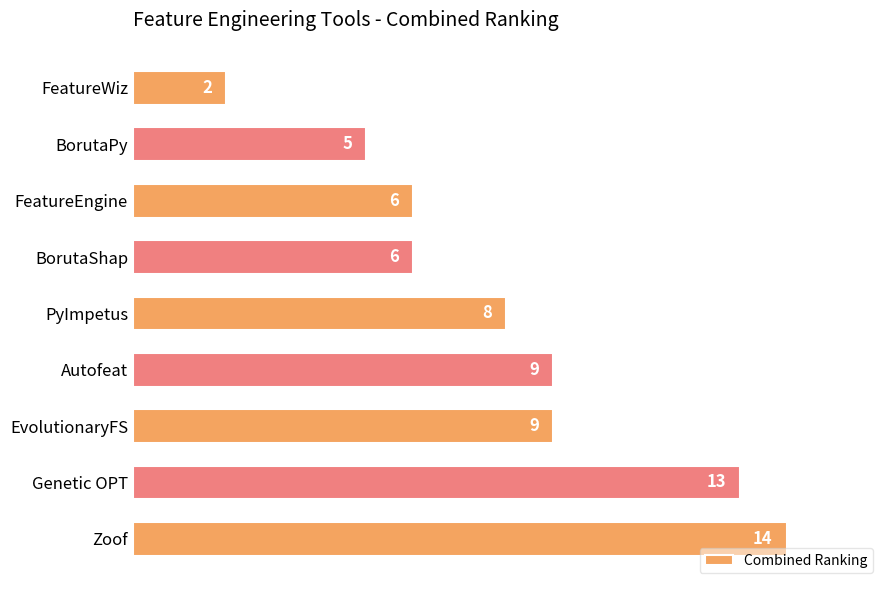

What is the difference between the maximum and minimum values?

12